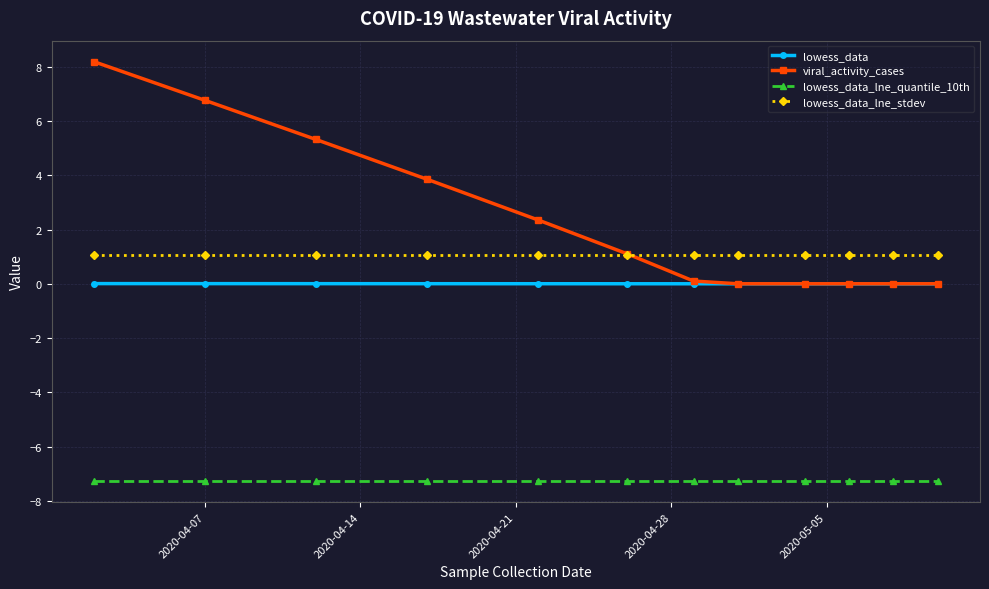

What is the value of the lowess_data_lne_stdev point at the 6th from the left?

1.1